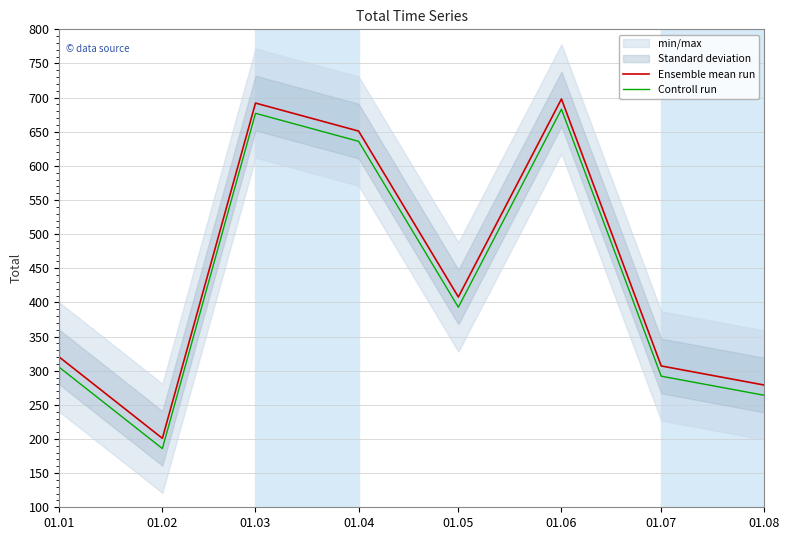

Where is Controll run nearest to the value 434?

01.05